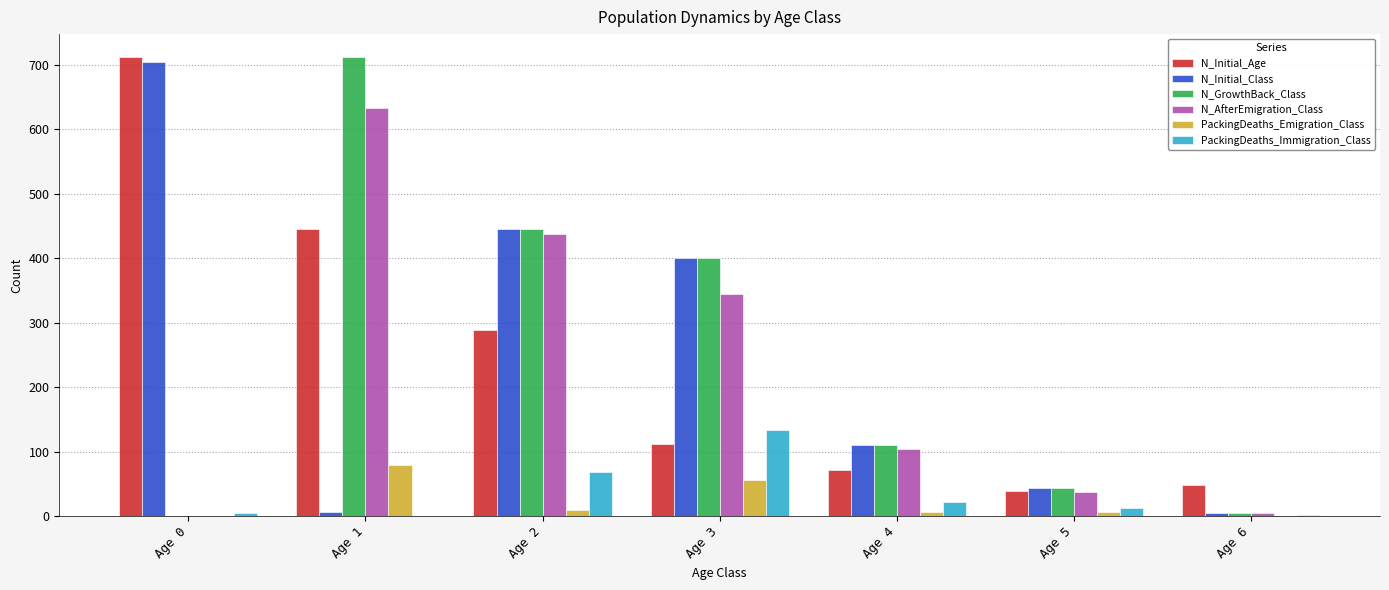

At which category is the sum across all series the highest?

Age 1